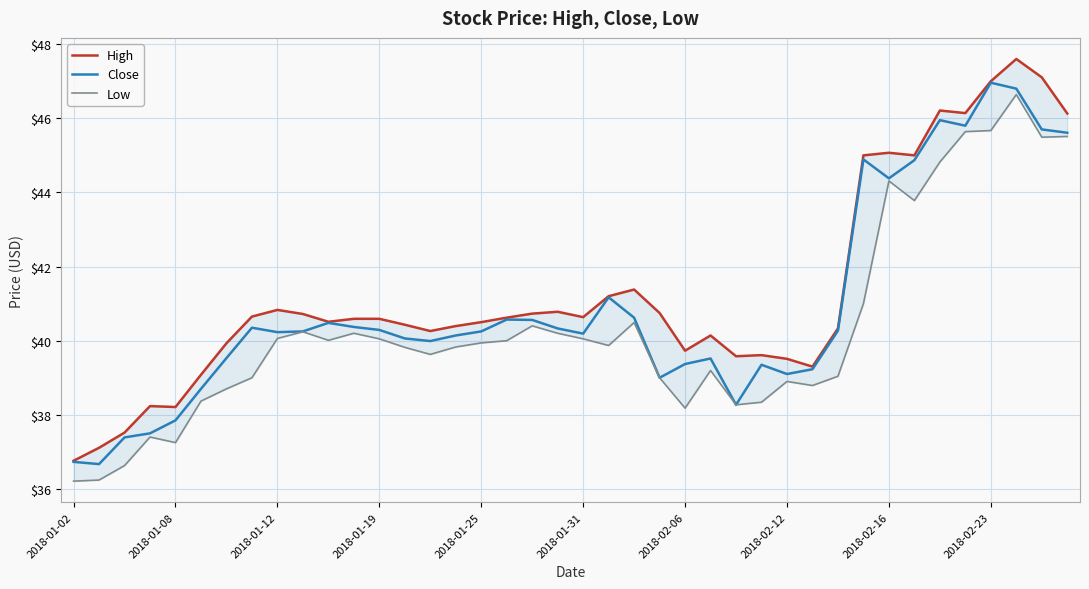

The Close series shows 47.0 at 2018-02-23. True or false?

True